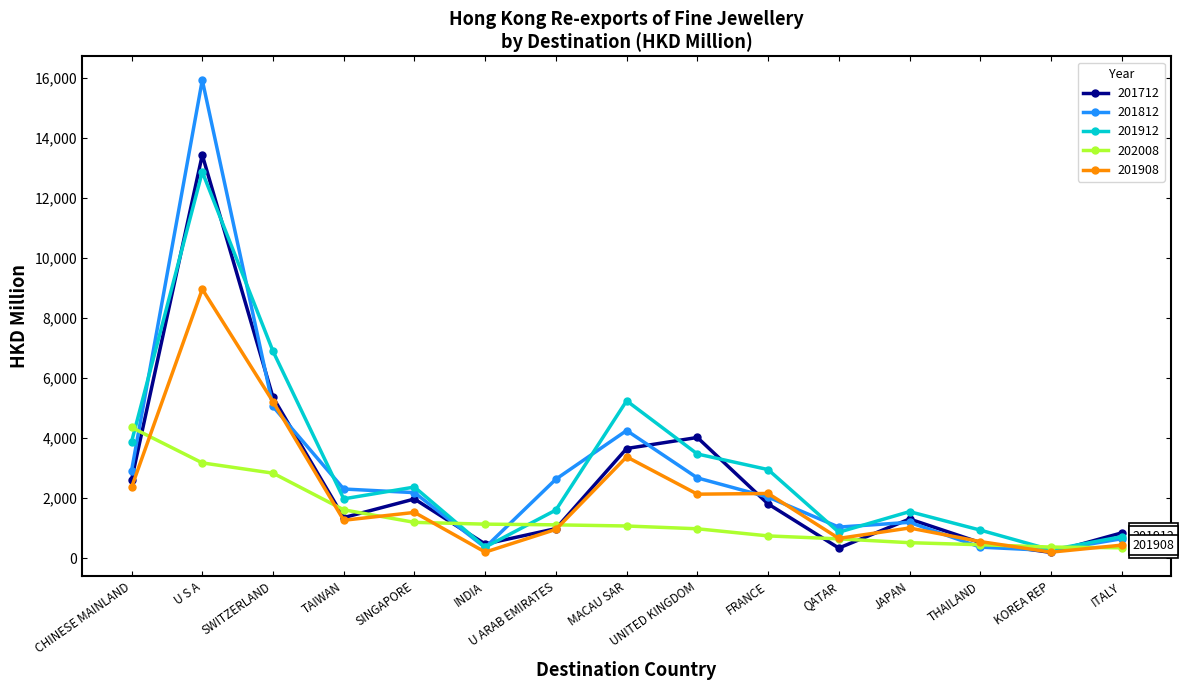

What is the difference between the highest and lowest values at QATAR?

697.5